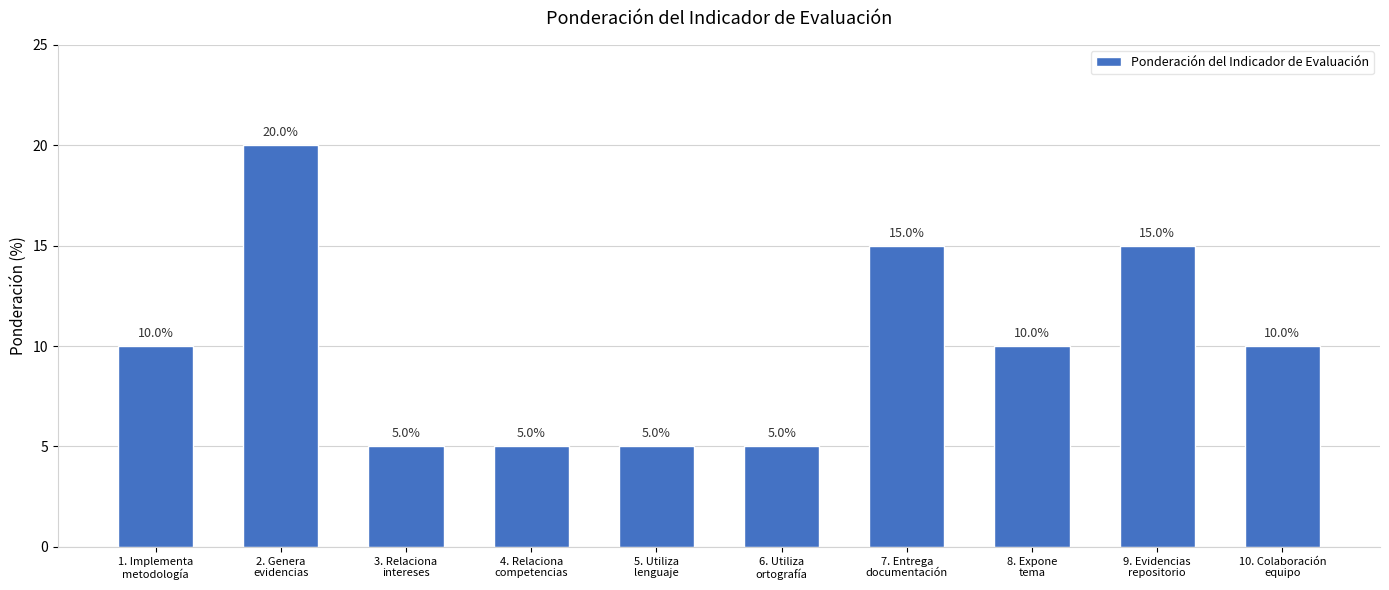

How many bars are there in total?

10